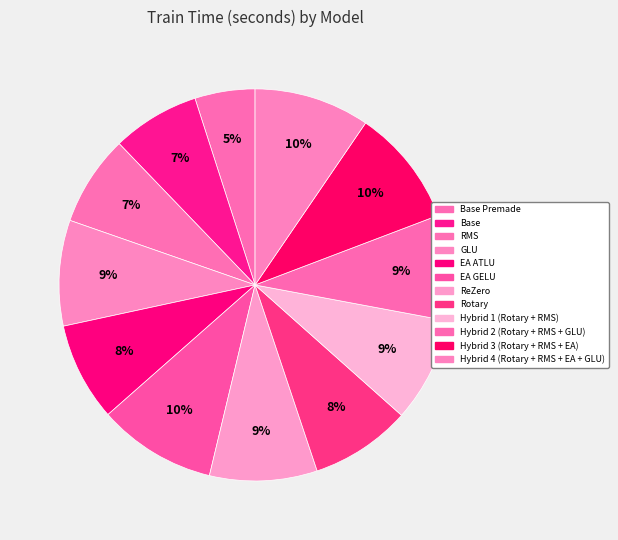

Rank the categories by value from highest to lowest.

EA GELU, Hybrid 3 (Rotary + RMS + EA), Hybrid 4 (Rotary + RMS + EA + GLU), ReZero, Hybrid 2 (Rotary + RMS + GLU), GLU, Hybrid 1 (Rotary + RMS), Rotary, EA ATLU, RMS, Base, Base Premade